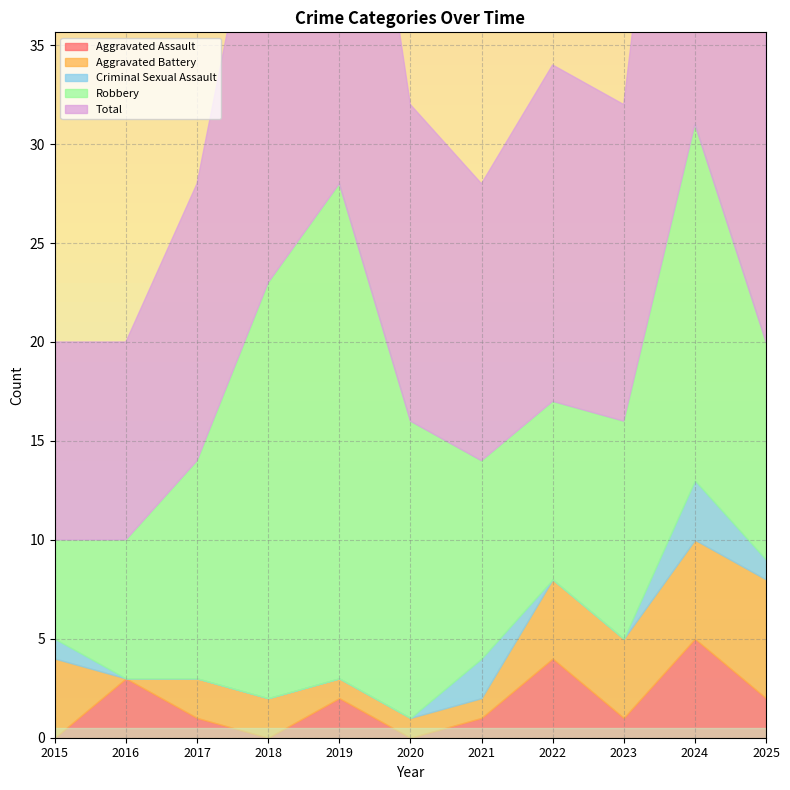

Reading right to left, transcribe all the data shown in this chart.

Aggravated Assault: 2	5	1	4	1	0	2	0	1	3	0
Aggravated Battery: 6	5	4	4	1	1	1	2	2	0	4
Criminal Sexual Assault: 1	3	0	0	2	0	0	0	0	0	1
Robbery: 11	18	11	9	10	15	25	21	11	7	5
Total: 20	31	16	17	14	16	28	23	14	10	10